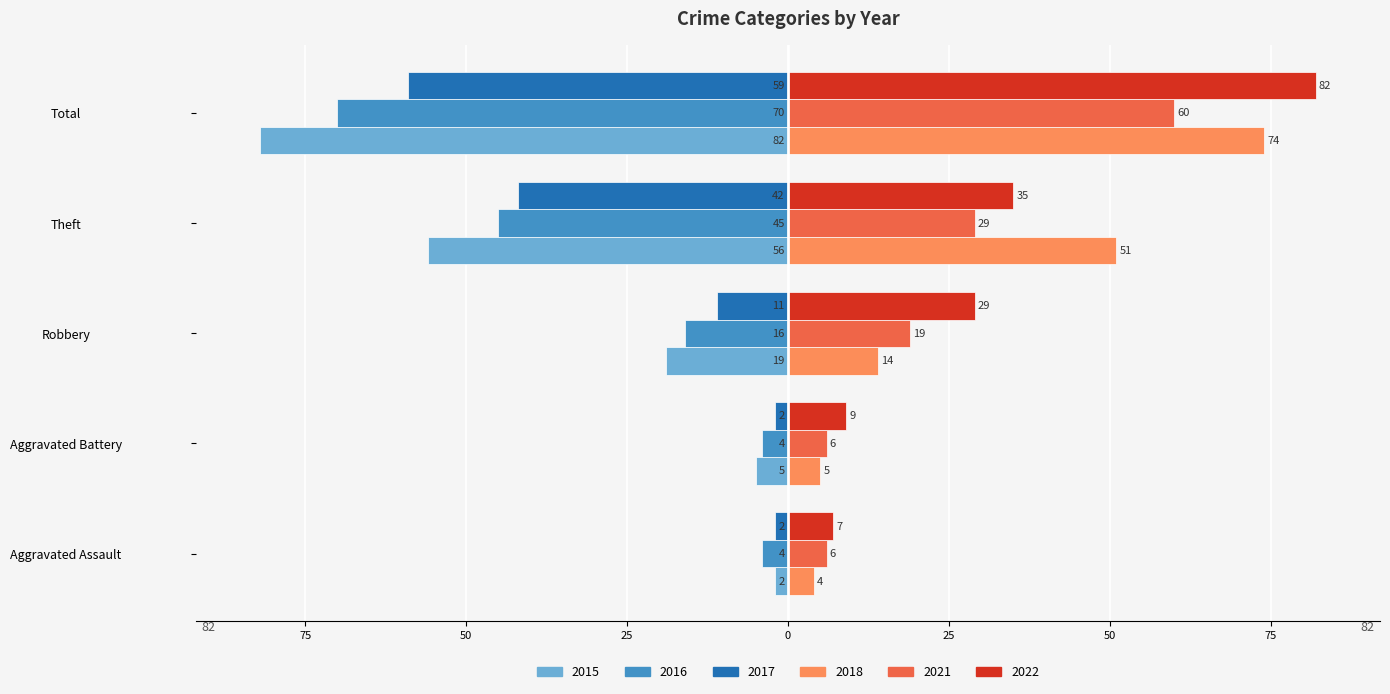

Between Robbery and Theft, which series saw the biggest shift?

2015